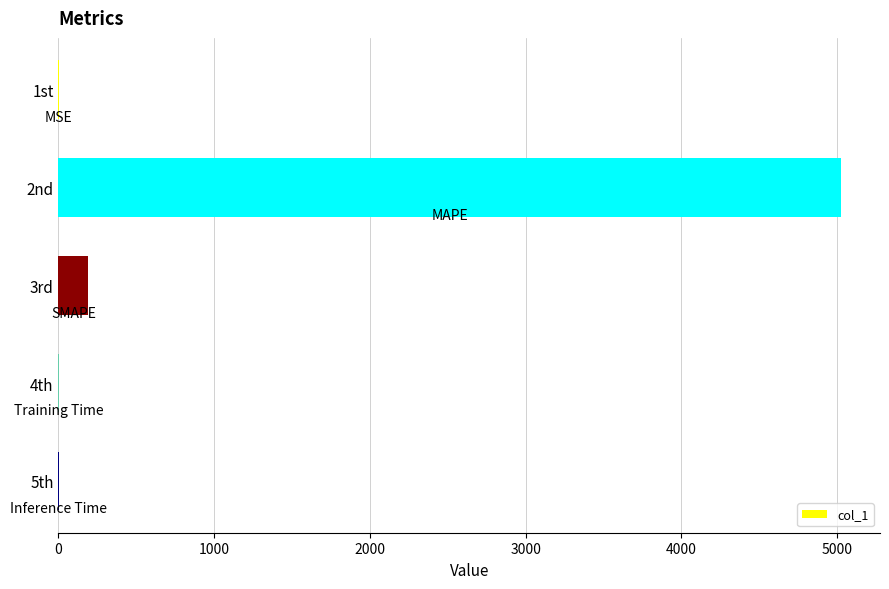

Are the bars horizontal?

Yes